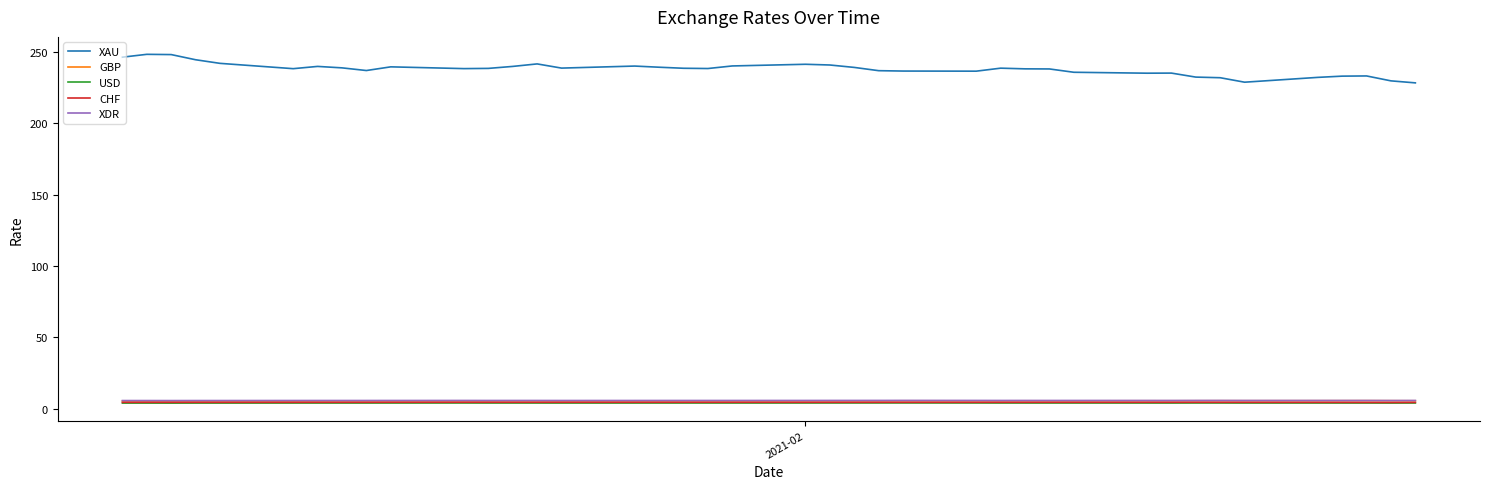

Is this an area chart (filled region under the line)?

No